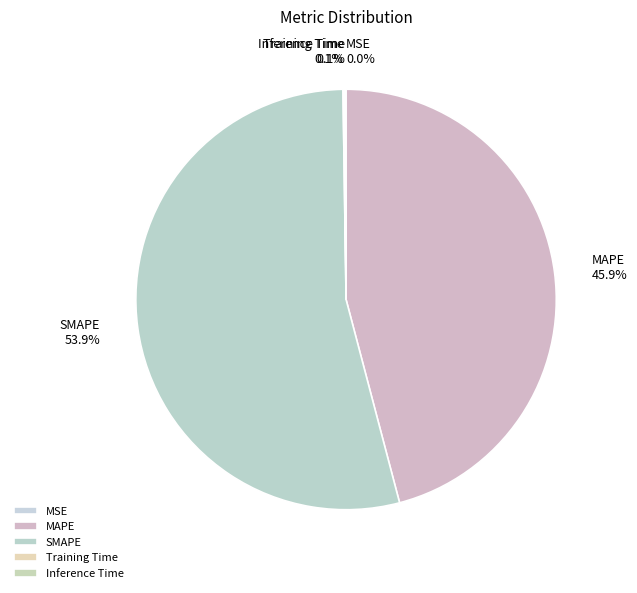

Which slice represents more than half of the pie?

SMAPE